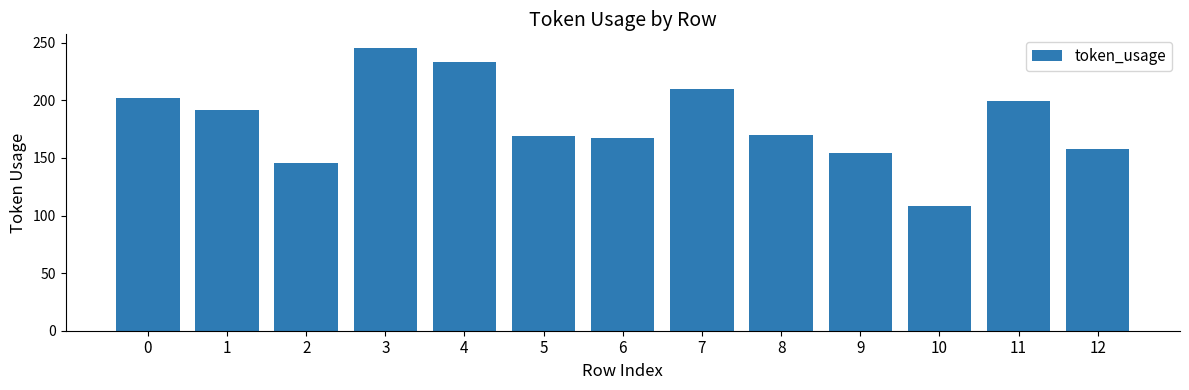

Approximately how many times larger is the value at 12 compared to 11?

0.8